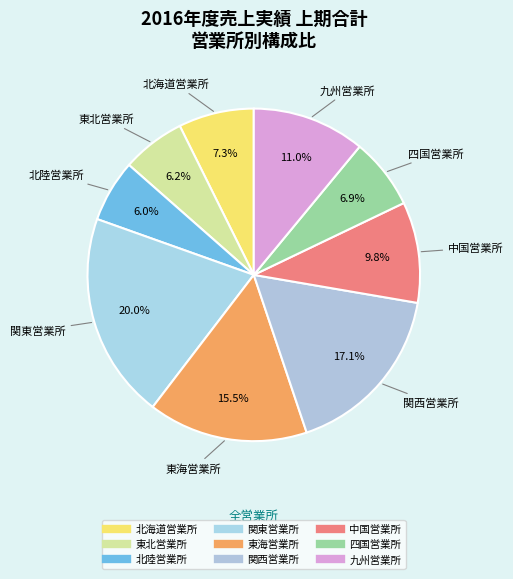

How many segments does this pie chart have?

9